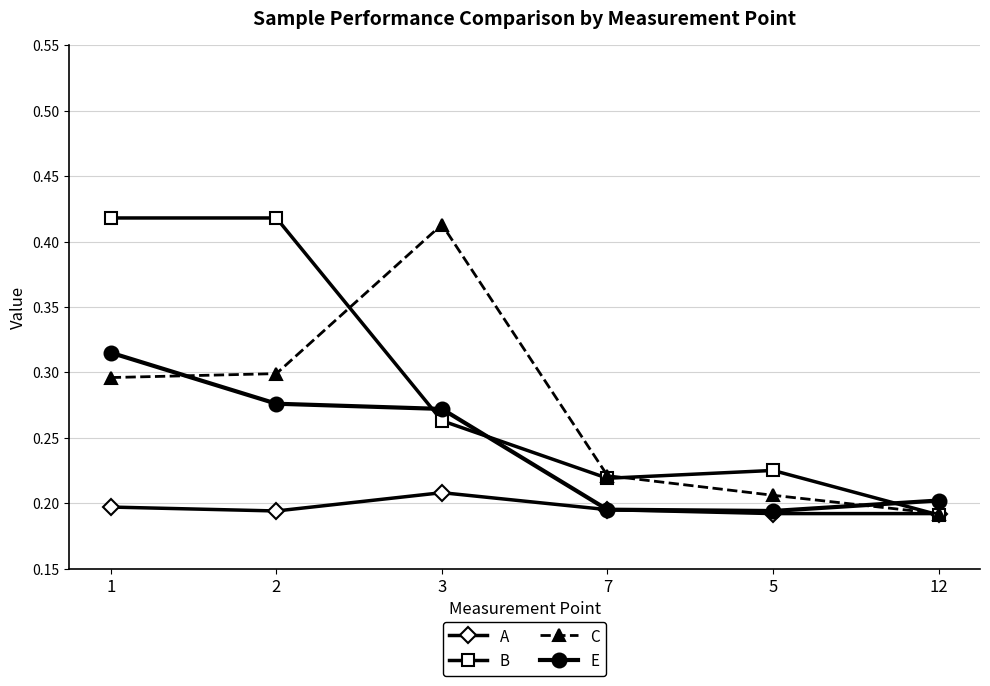

What is the difference between the second highest and second lowest values in the E series?

0.1